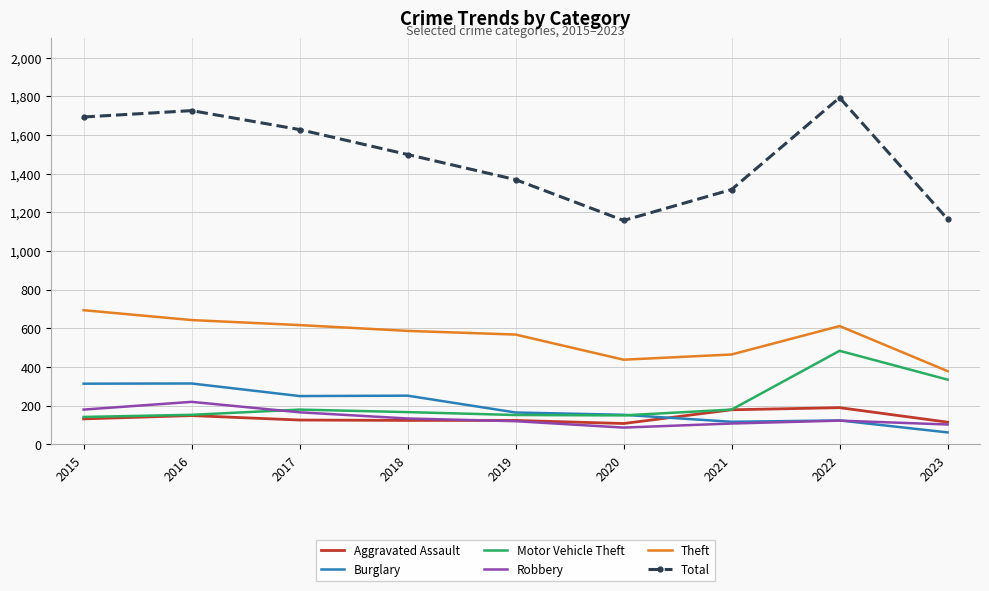

True or false: Total and Robbery intersect in this chart.

False